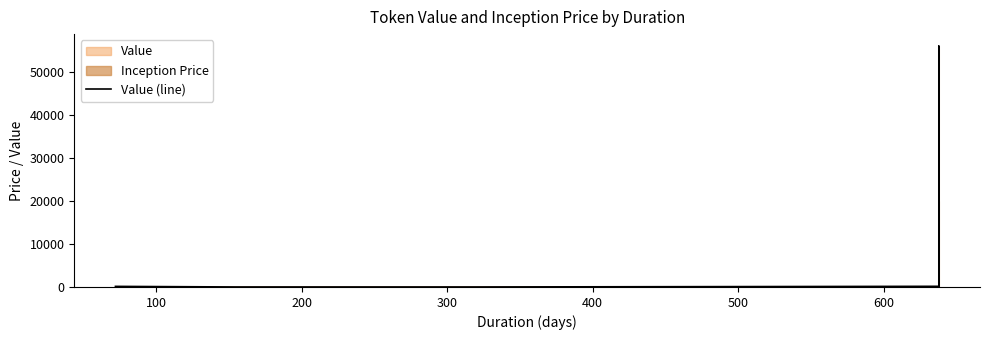

True or false: the data has more than 1 interior local peaks.

False